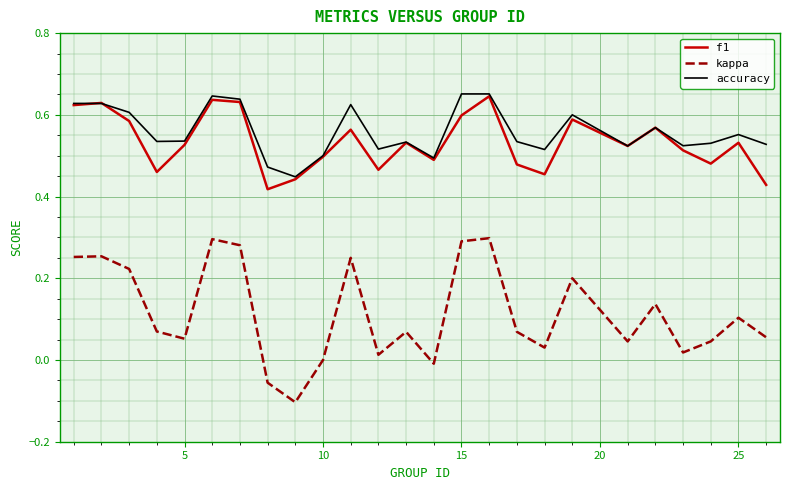

True or false: accuracy and kappa intersect in this chart.

False